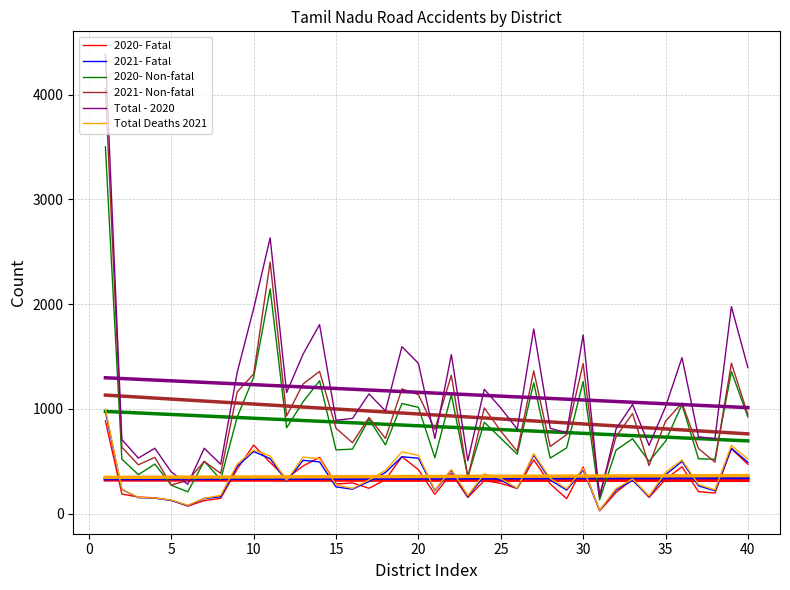

Which series has the largest range (max minus min)?

Total - 2020